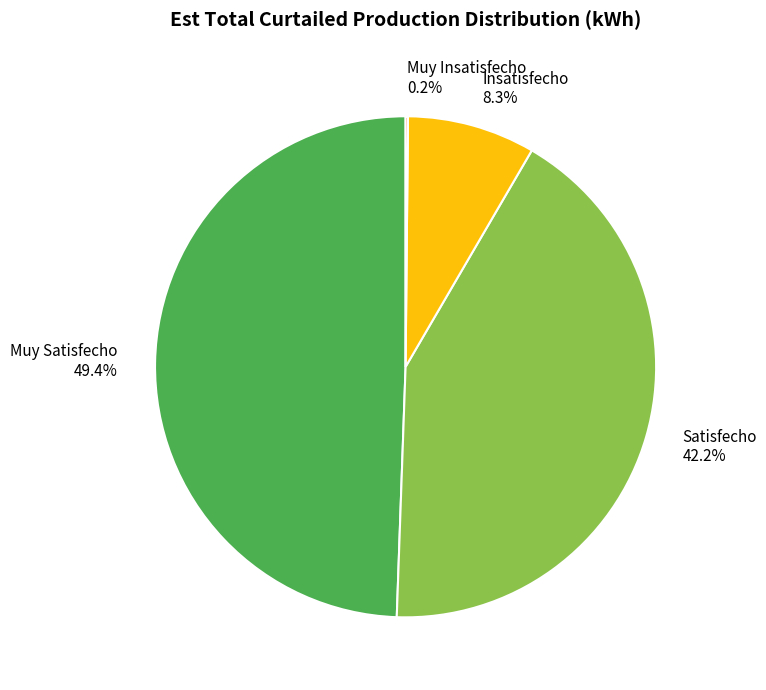

Is Muy Satisfecho the majority of the pie?

No